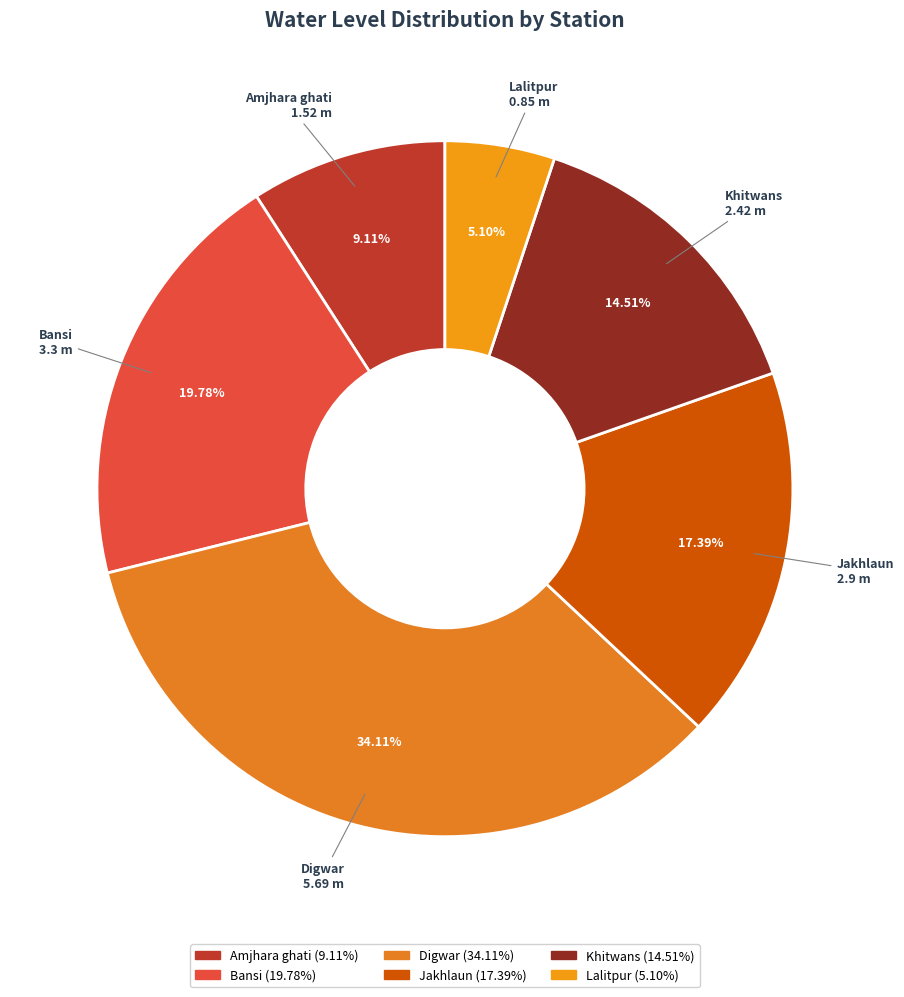

Is there a majority slice in this chart?

No